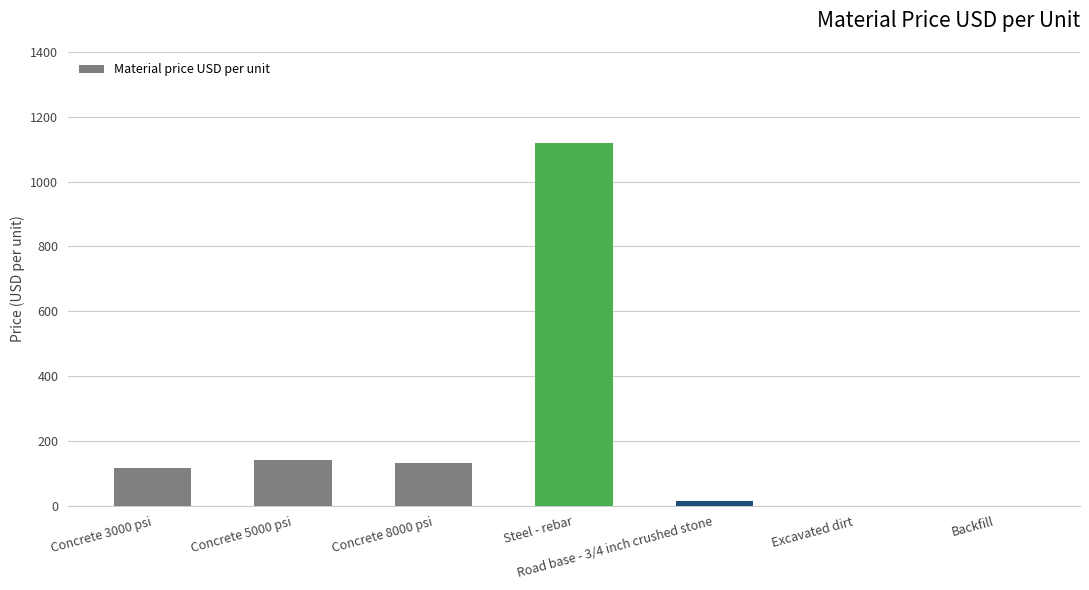

What is the ratio of the value at Concrete 3000 psi to the value at Concrete 5000 psi?

0.8